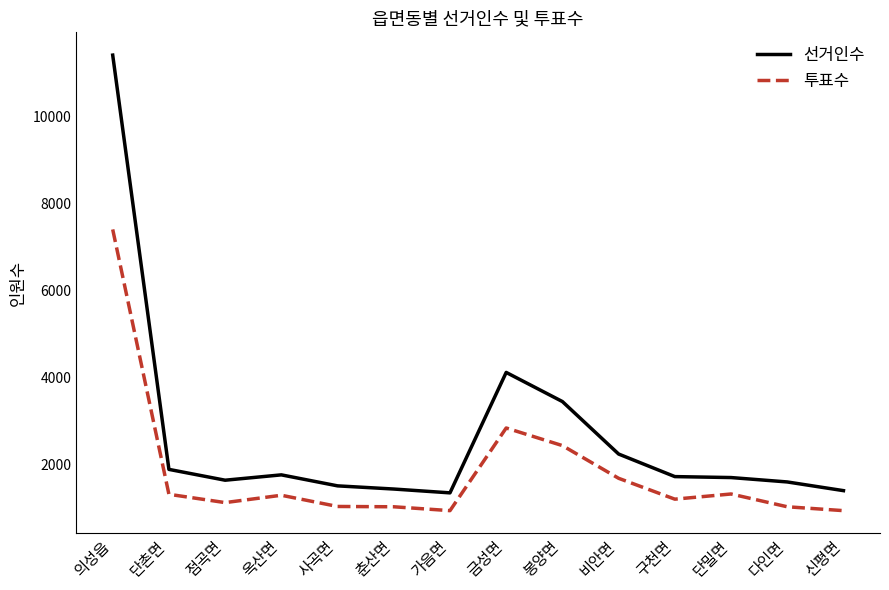

How many categories are shown in the chart?

14